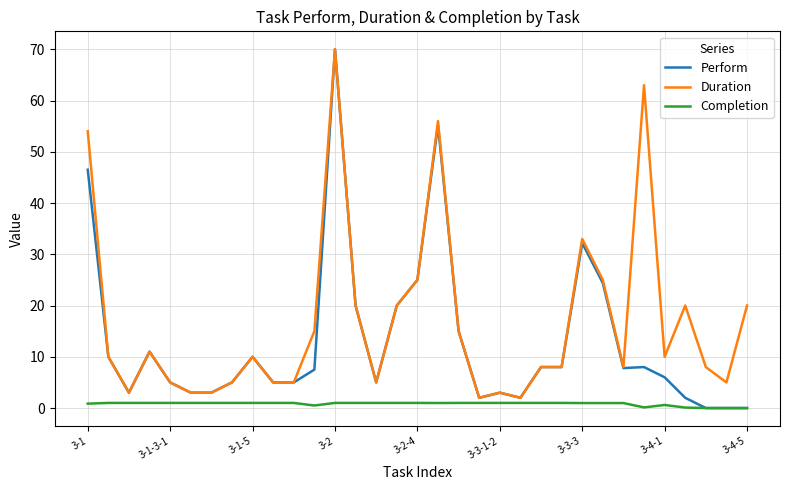

What is the maximum value shown in the chart?

70.0